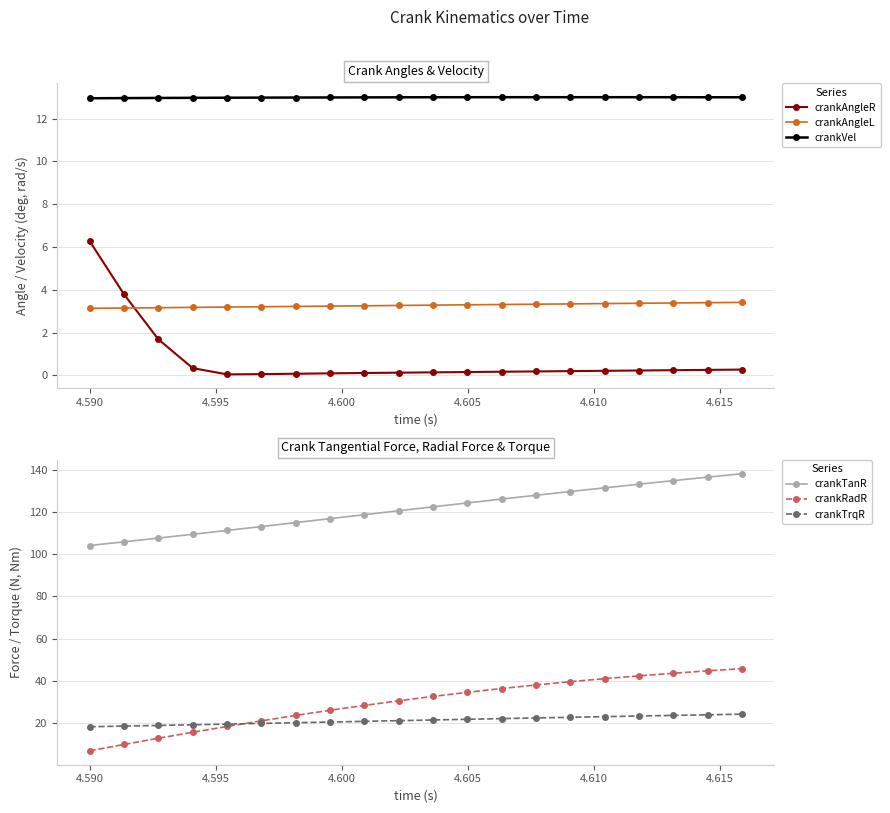

True or false: crankVel and crankAngleR cross at least once.

False